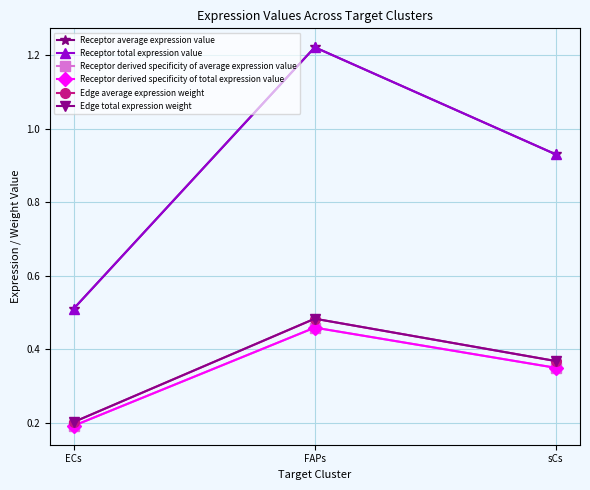

At how many categories does at least one series exceed 0?

3